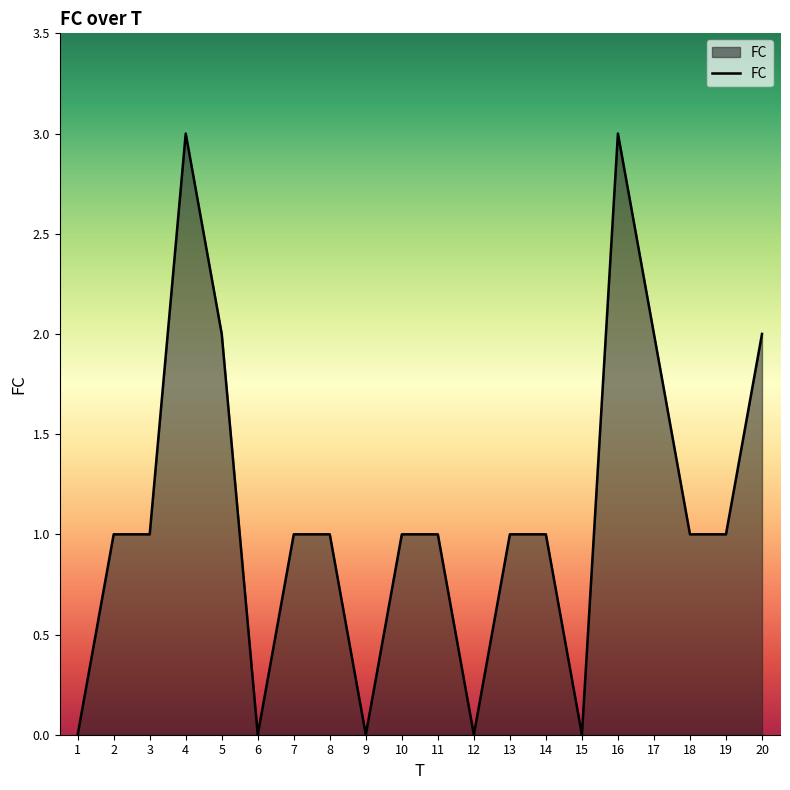

What is the difference between the maximum and minimum values?

3